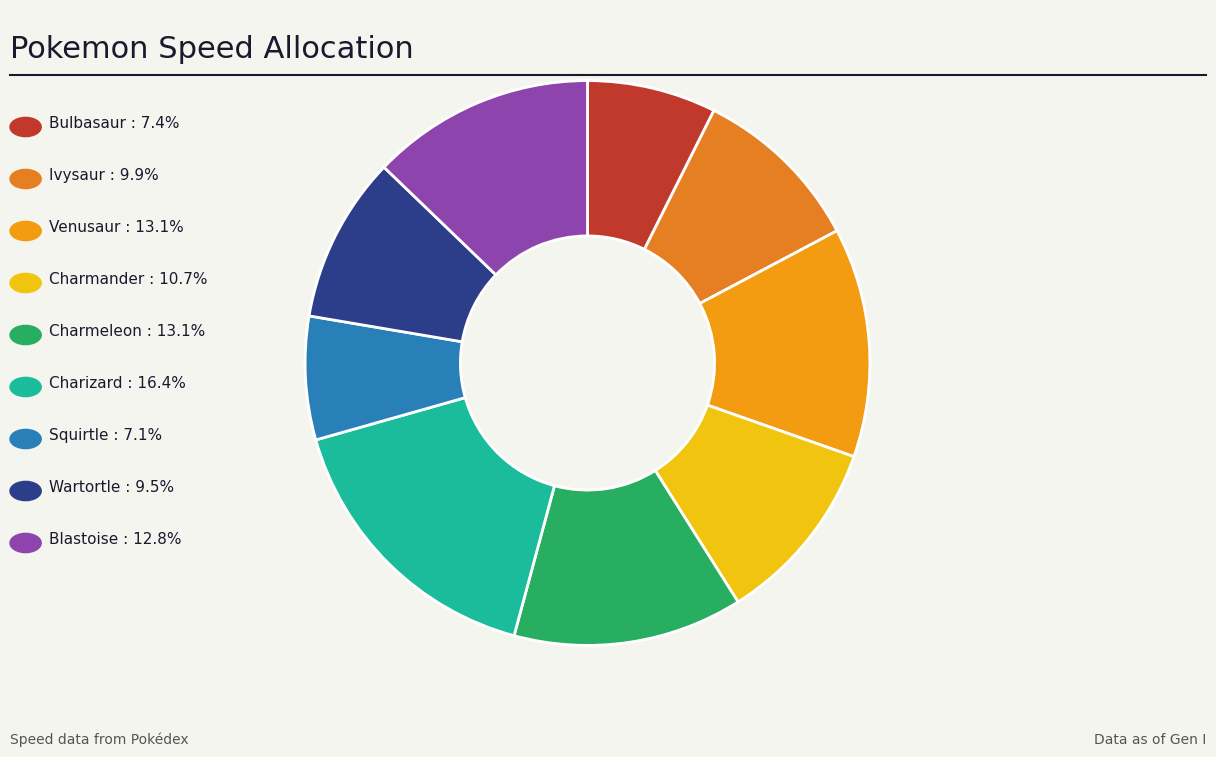

Count the number of slices in the pie.

9